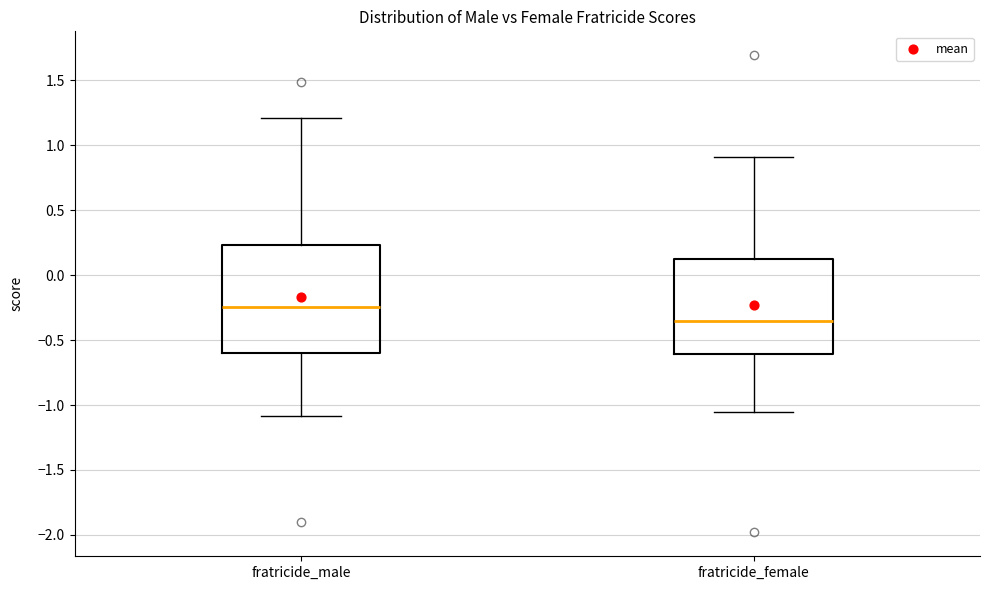

Which box is the tallest, from its lower edge to its upper edge?

fratricide_male